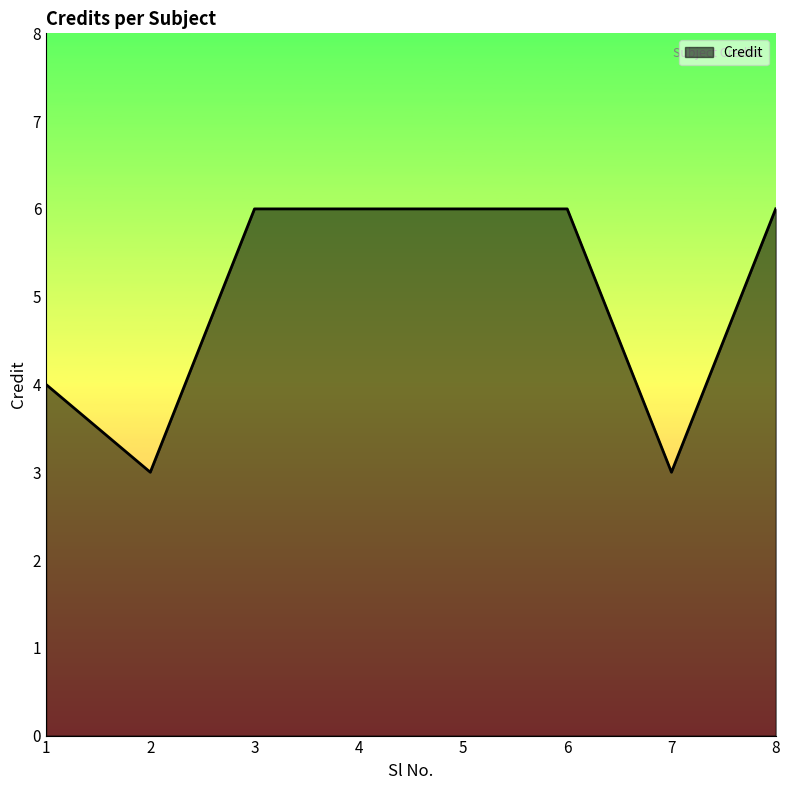

What value does the data have at 7?

3